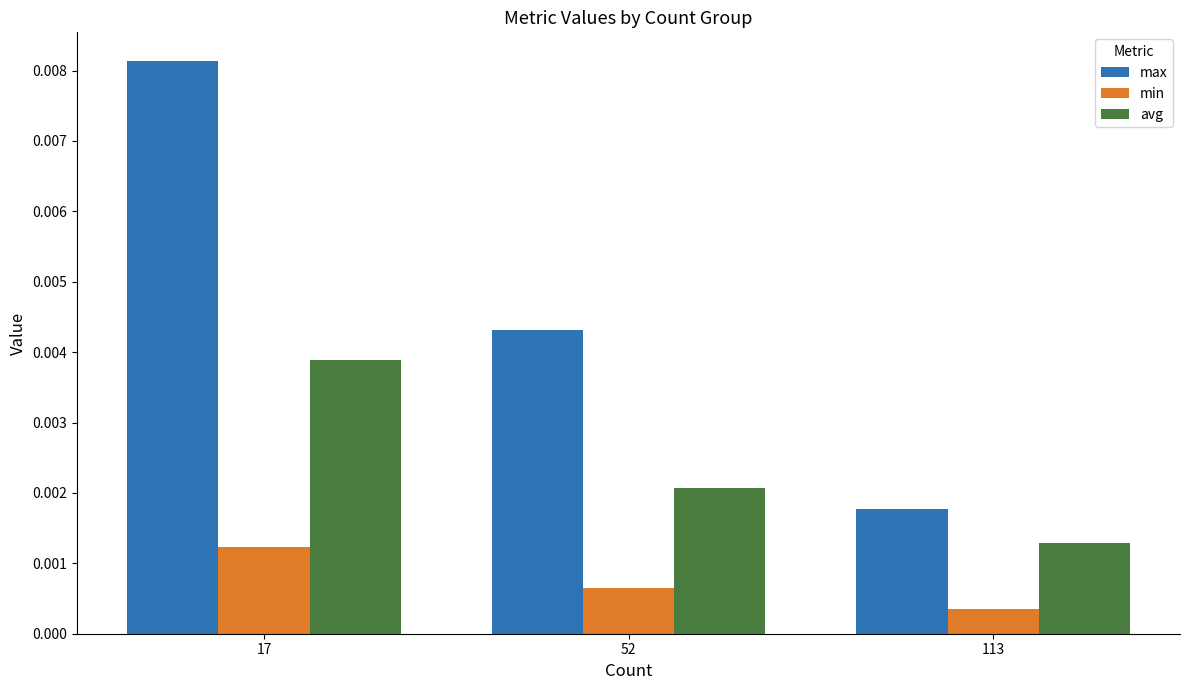

At which label does avg reach its minimum?

113